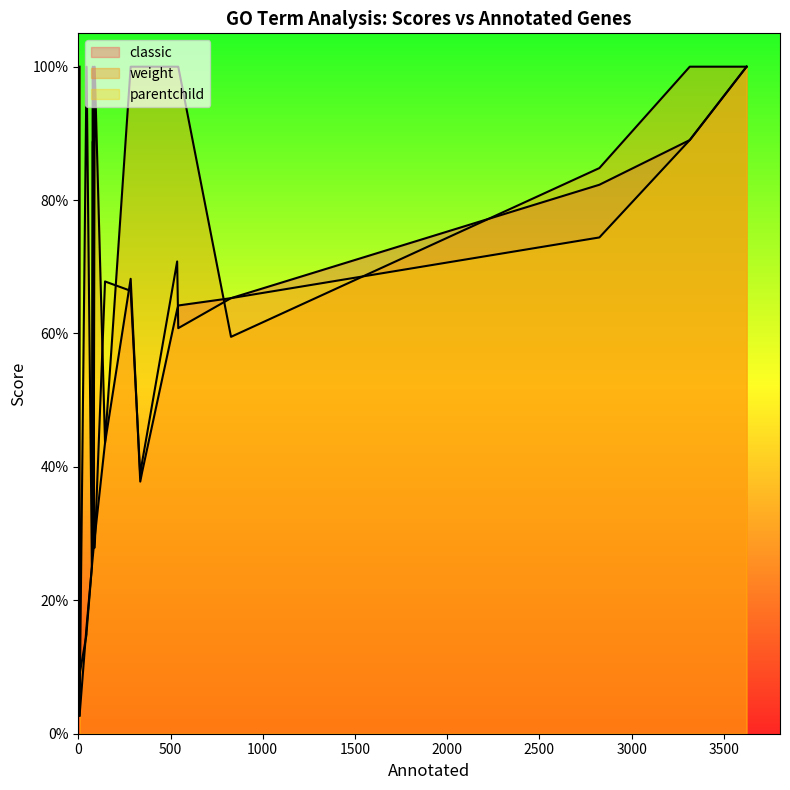

Is it true that weight equals 0.4 at 74?

False